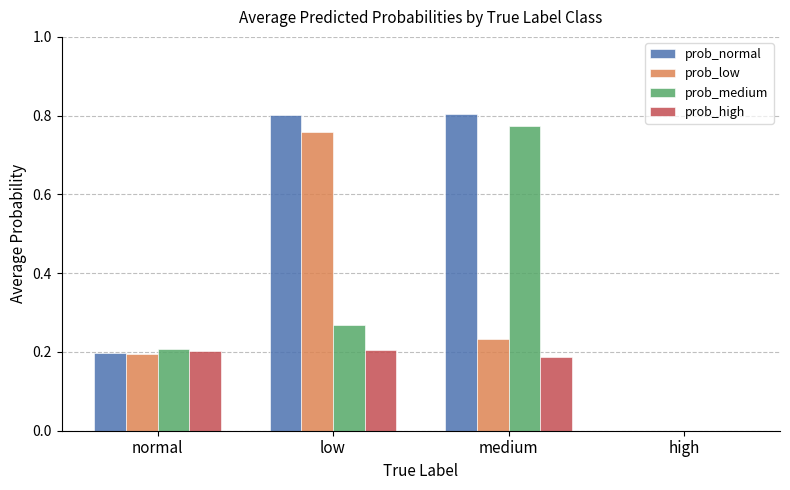

Between normal and high, which series saw the biggest shift?

prob_medium